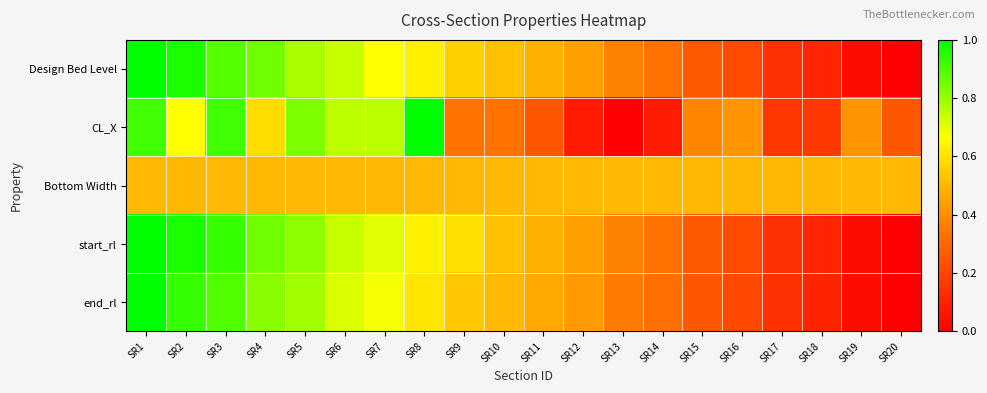

What is the total value across all series at SR8?

3.4